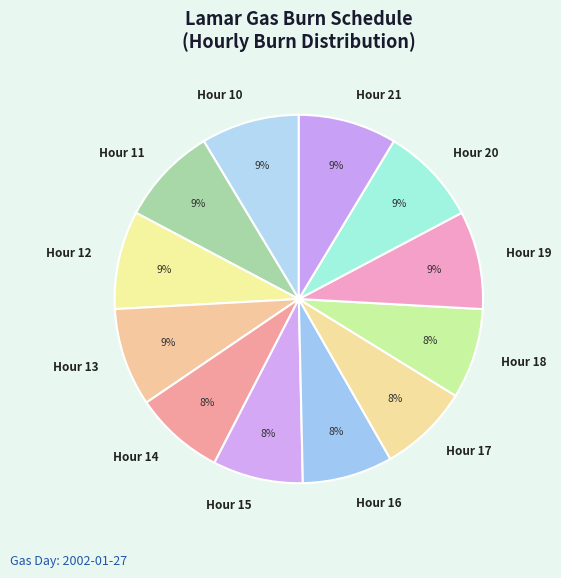

Do Hour 21 and Hour 10 together represent more than half of the pie?

No